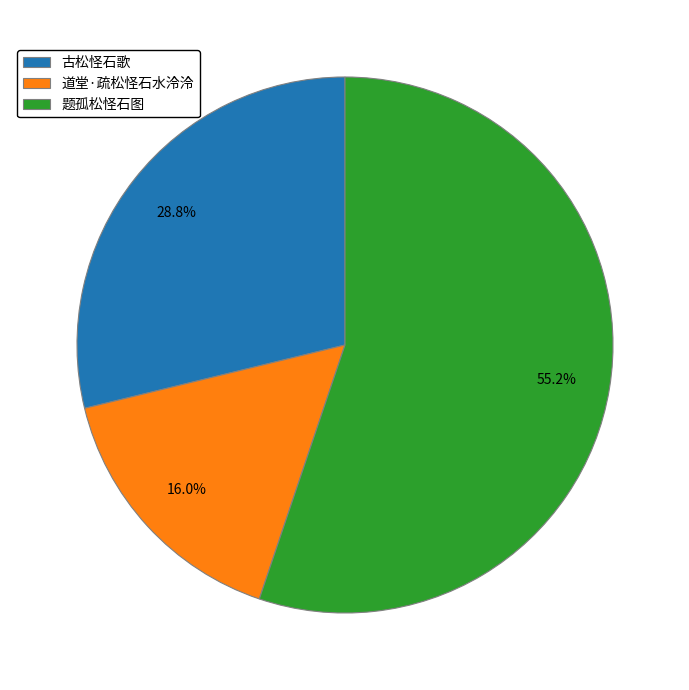

To the nearest percent, what is the average slice percentage?

33%